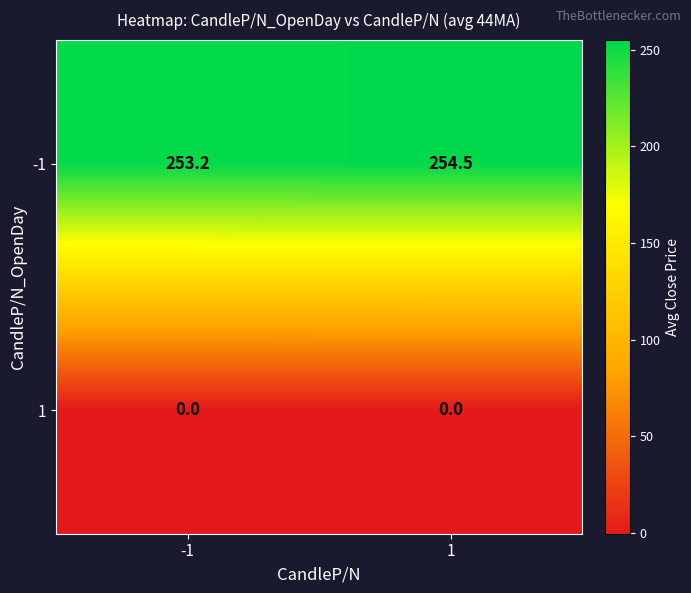

What is the total value across all series at 1?

254.5